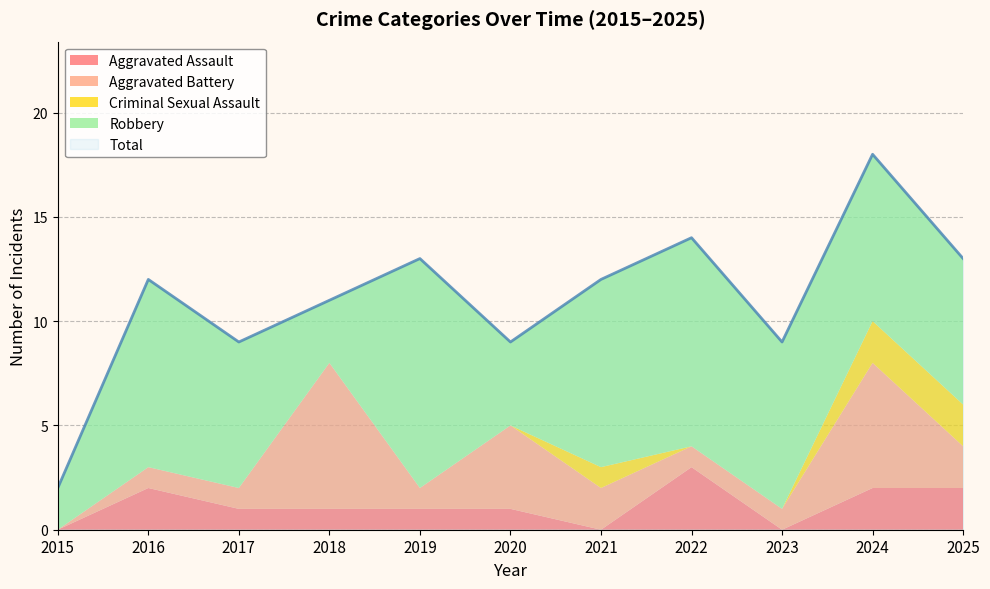

At which category does Aggravated Assault reach its first local valley?

2021